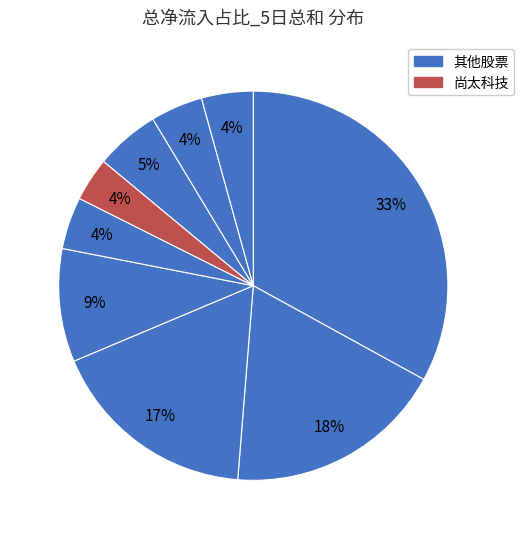

Count the number of slices in the pie.

9